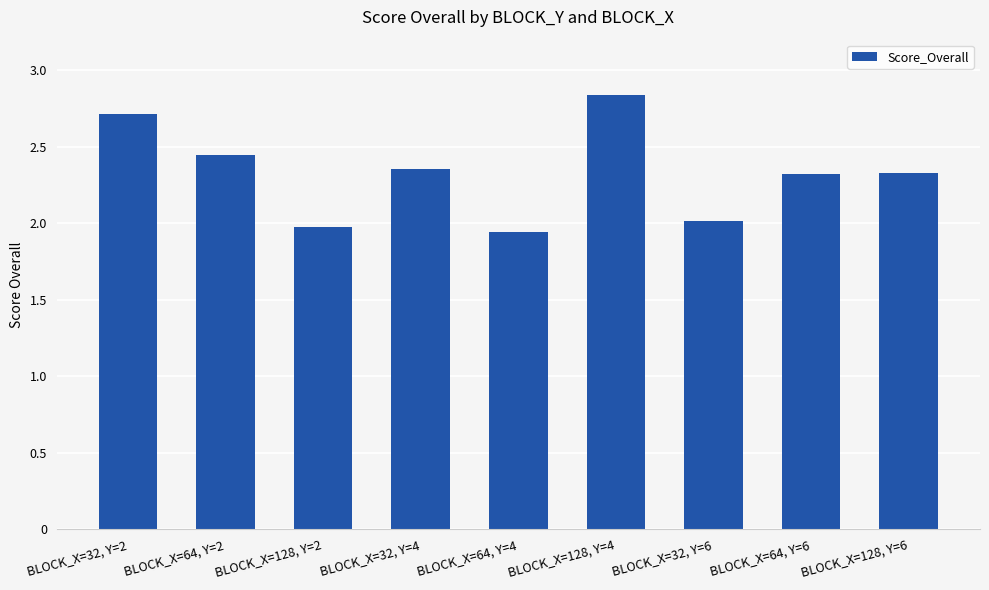

What value does the data have at BLOCK_X=32, Y=6?

2.0